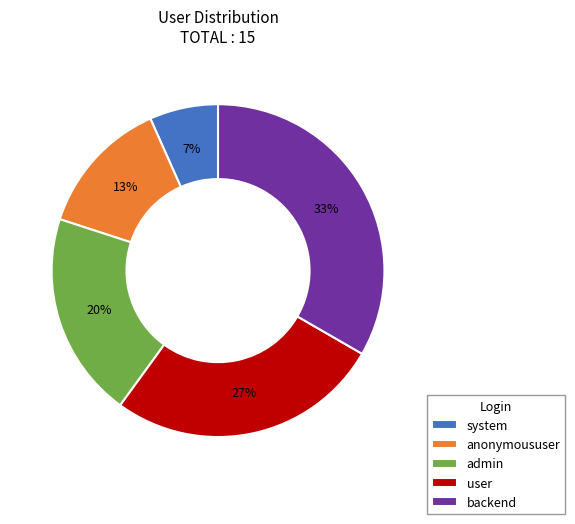

Is there any slice that represents more than half of the pie?

No